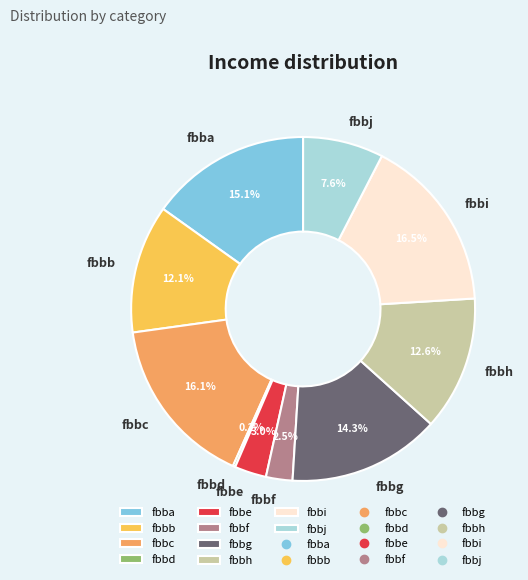

Approximately how many times larger is the value at fbbc compared to fbbe?

5.4